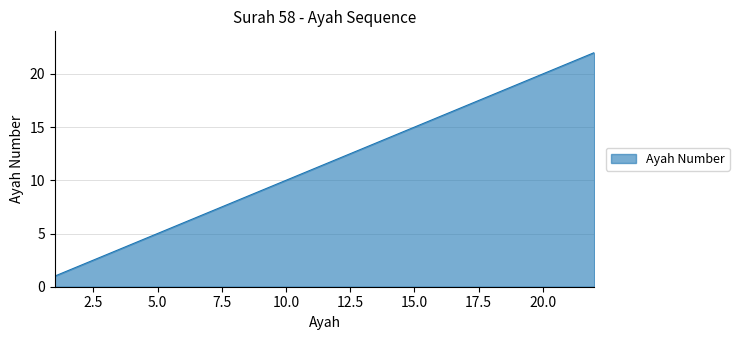

What is the difference between the maximum and minimum values?

21